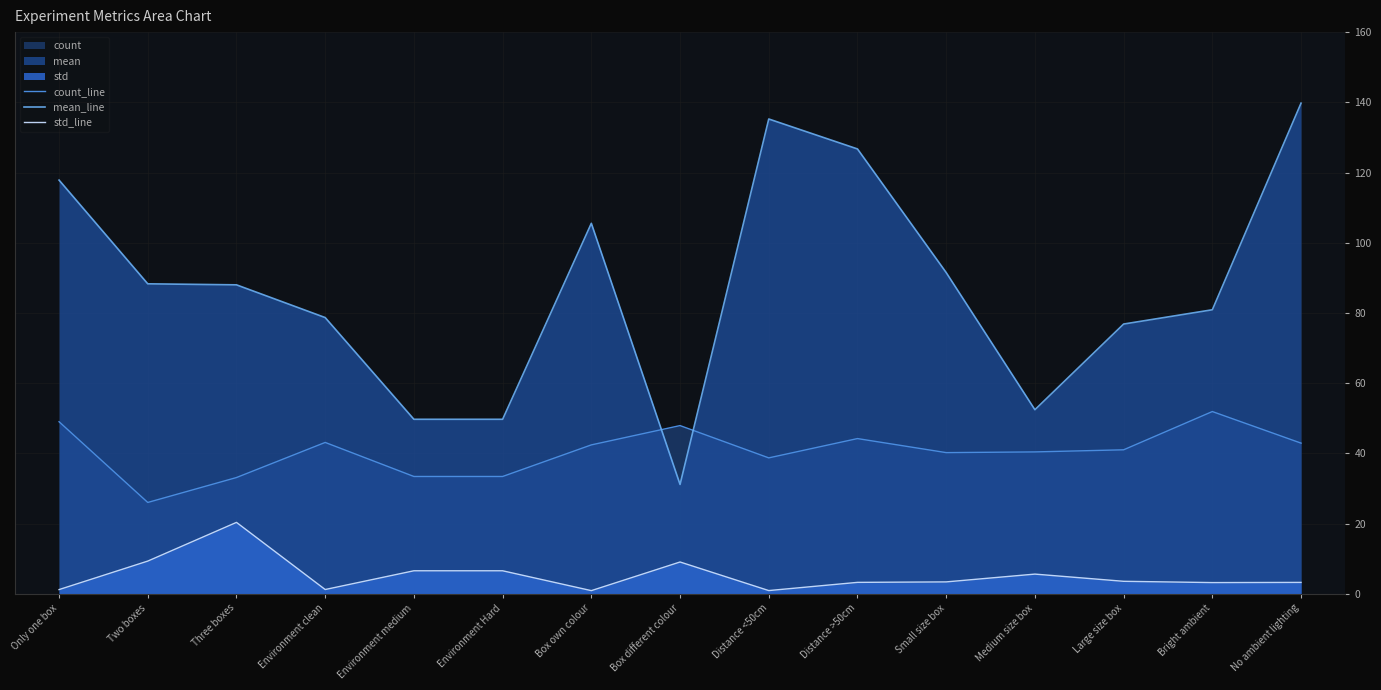

What is the spread (max minus min) of values at Box different colour?

38.9